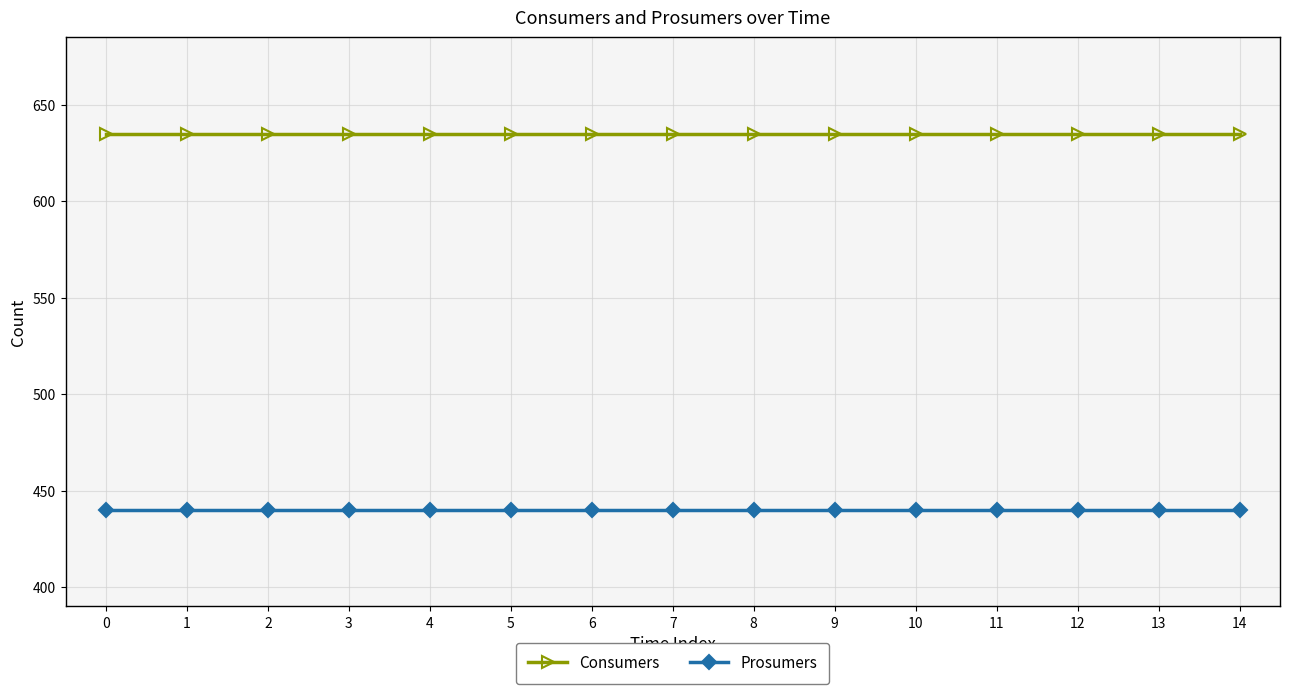

Rank the series by their average value, from lowest to highest.

Prosumers, Consumers